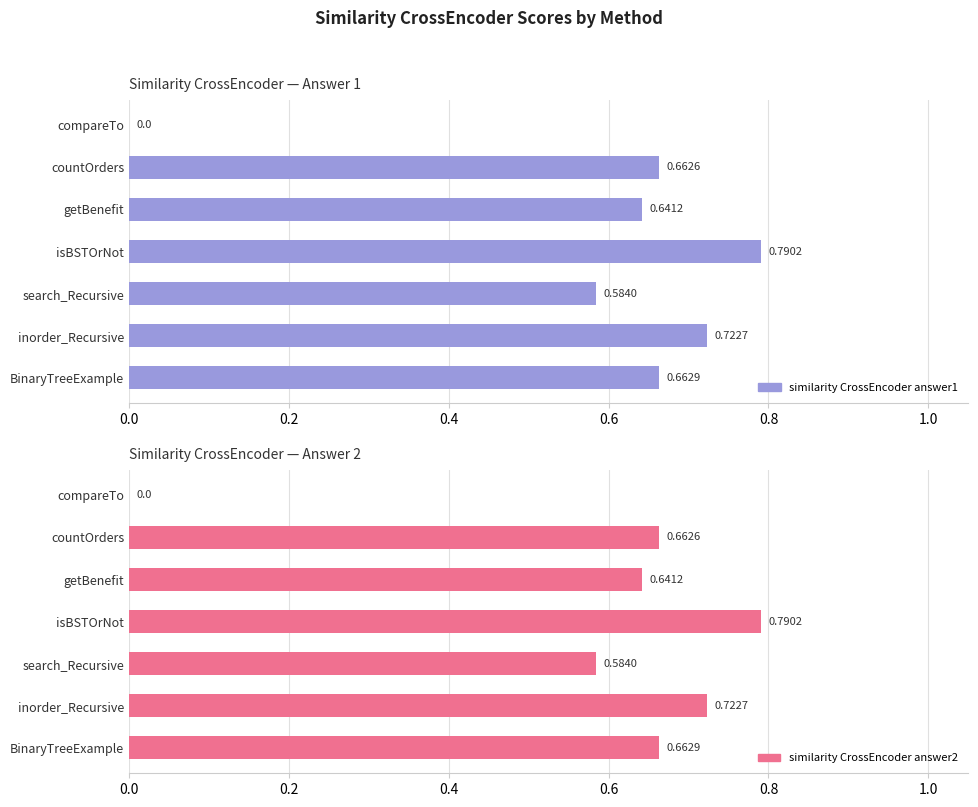

Are the bars grouped side by side (vs. stacked)?

Yes